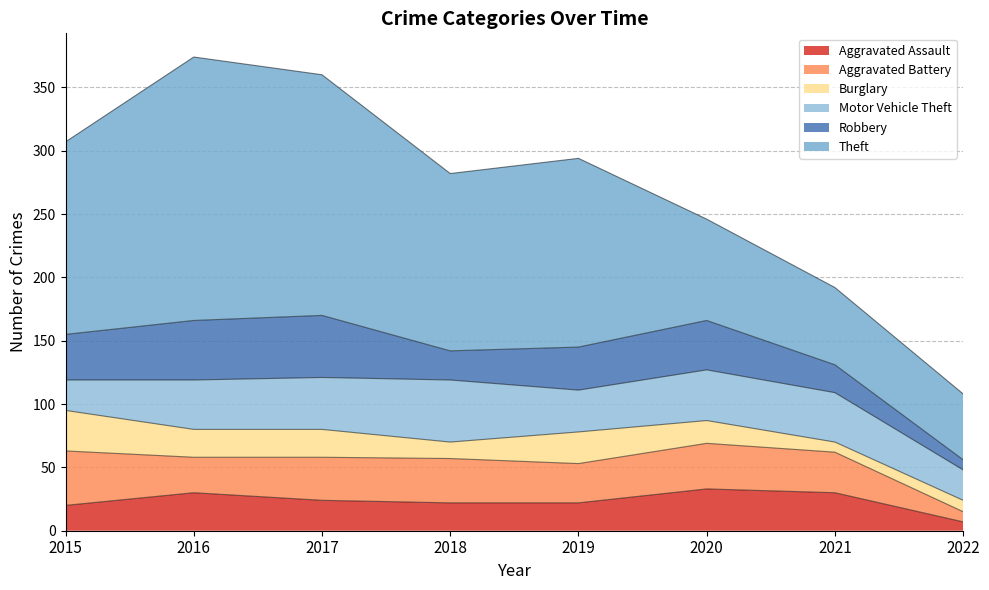

Reading left to right, what are all the values shown in this chart?

Aggravated Assault: 2015=20	2016=30	2017=24	2018=22	2019=22	2020=33	2021=30	2022=7
Aggravated Battery: 2015=43	2016=28	2017=34	2018=35	2019=31	2020=36	2021=32	2022=8
Burglary: 2015=32	2016=22	2017=22	2018=13	2019=25	2020=18	2021=8	2022=9
Motor Vehicle Theft: 2015=24	2016=39	2017=41	2018=49	2019=33	2020=40	2021=39	2022=24
Robbery: 2015=36	2016=47	2017=49	2018=23	2019=34	2020=39	2021=22	2022=8
Theft: 2015=152	2016=208	2017=190	2018=140	2019=149	2020=80	2021=61	2022=52